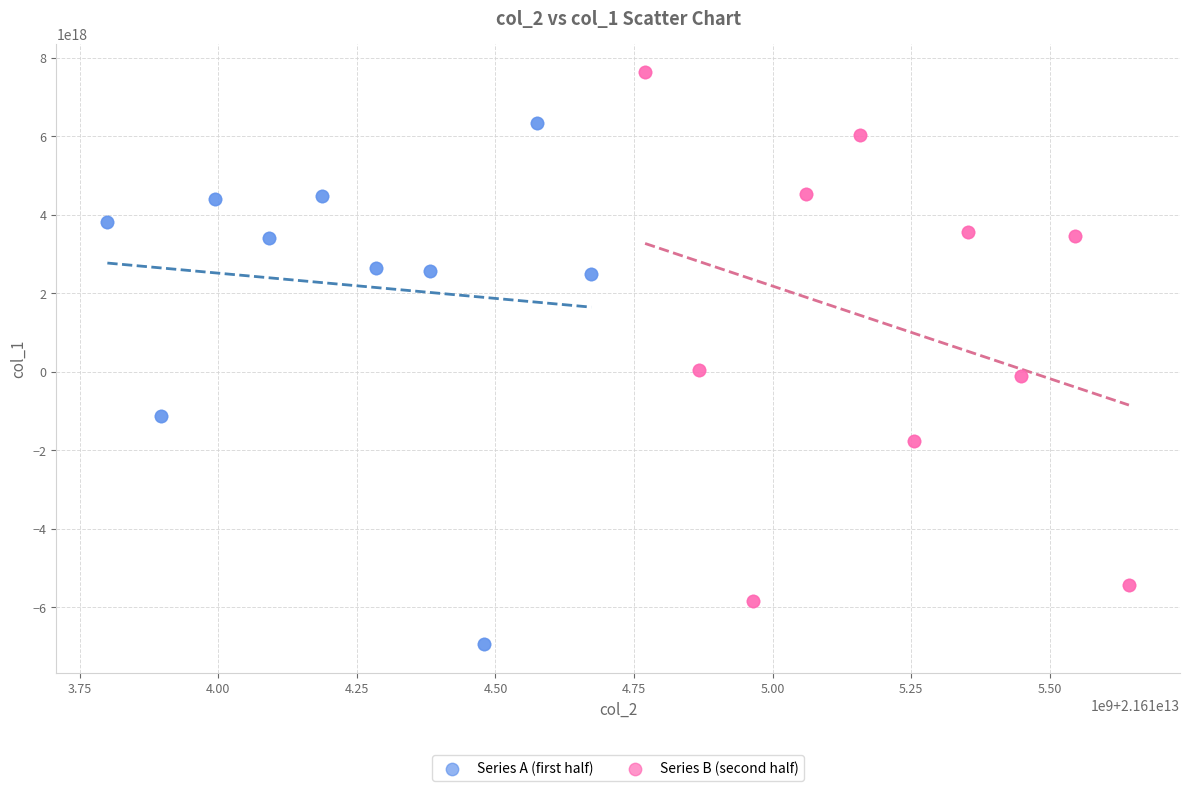

What are all the series names shown in the legend?

Series A (first half), Series B (second half)